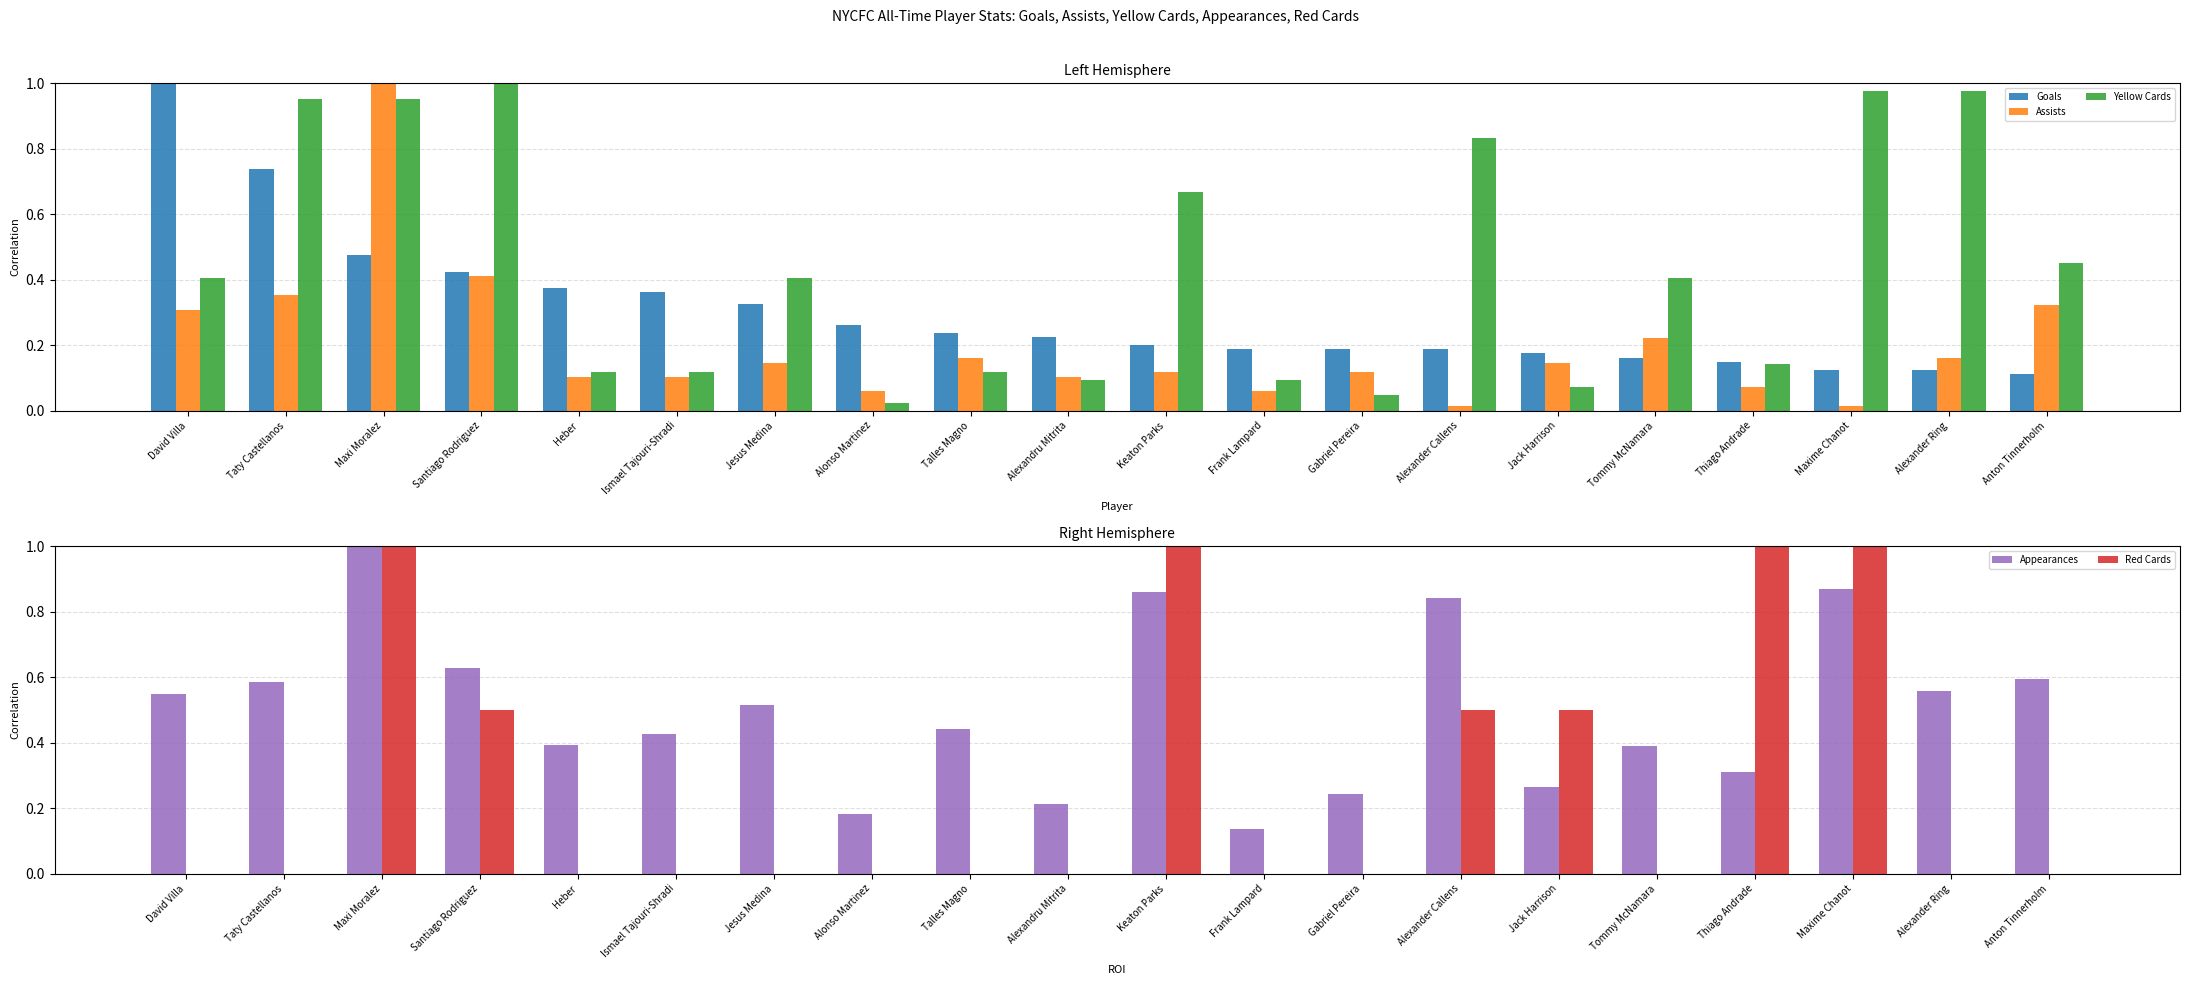

At which category does the chart reach its peak across all series?

David Villa